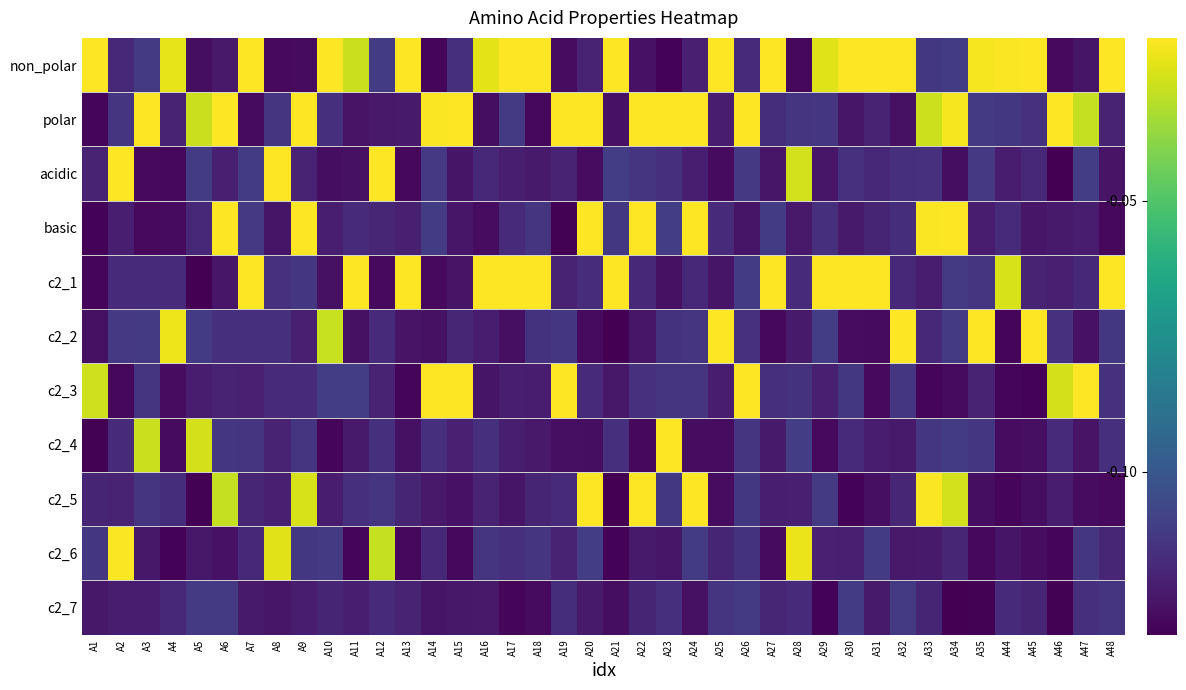

Which has a higher value, A4 or A7?

A7